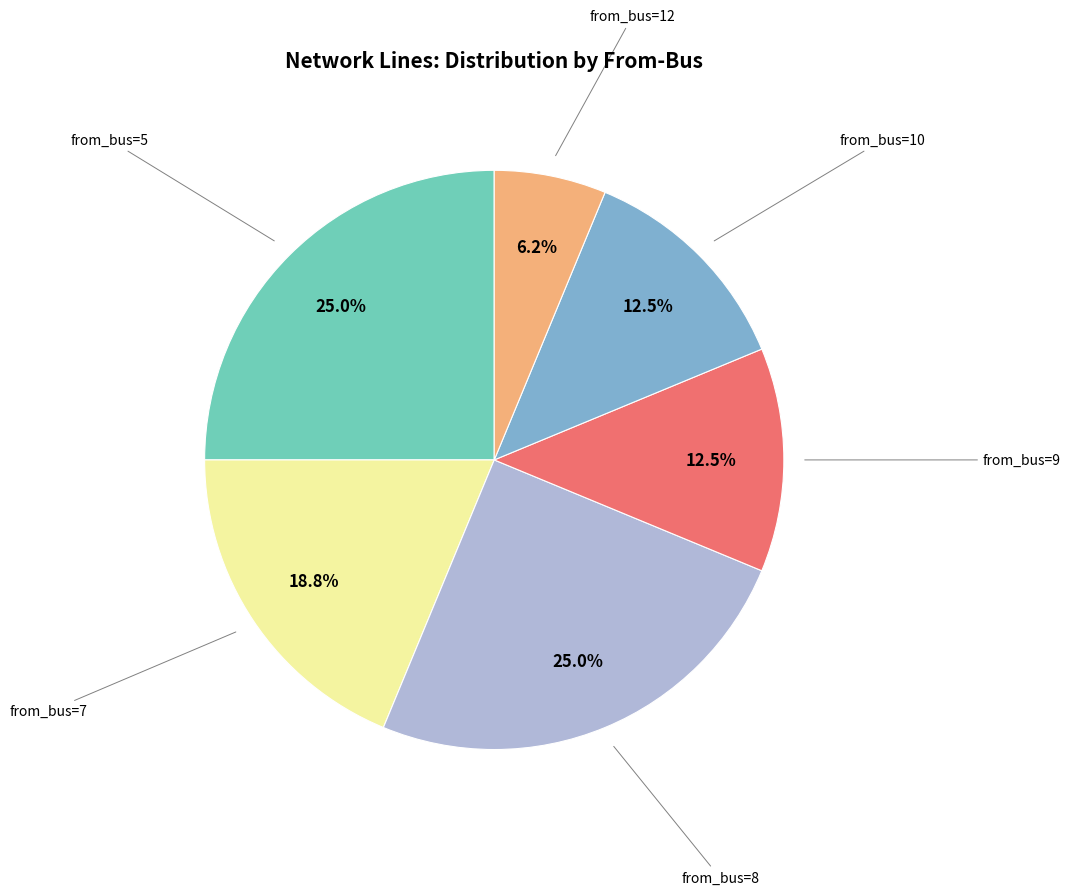

Does any single category account for the majority?

No